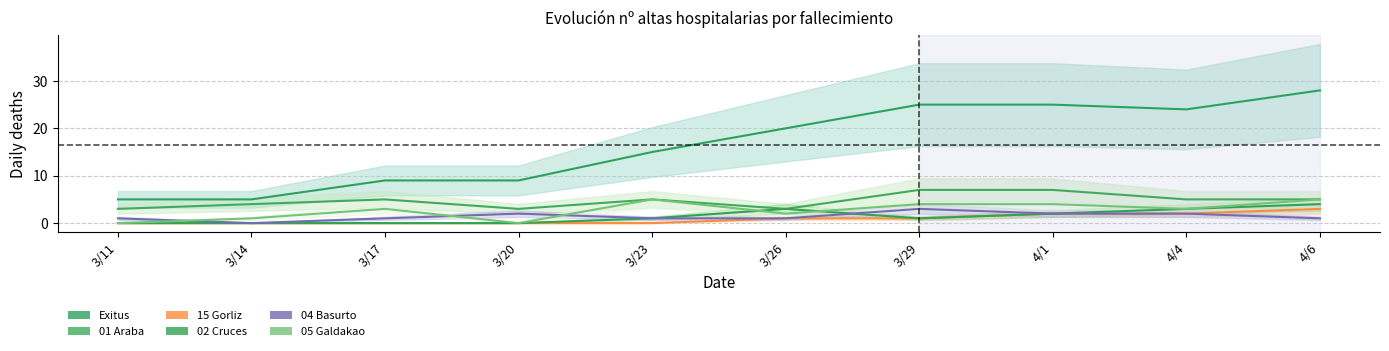

Which series has the largest total across all categories?

Exitus